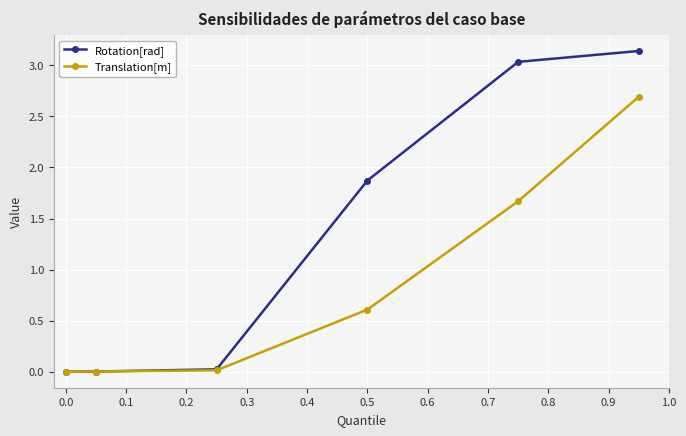

What are all the series names shown in the legend?

Rotation[rad], Translation[m]